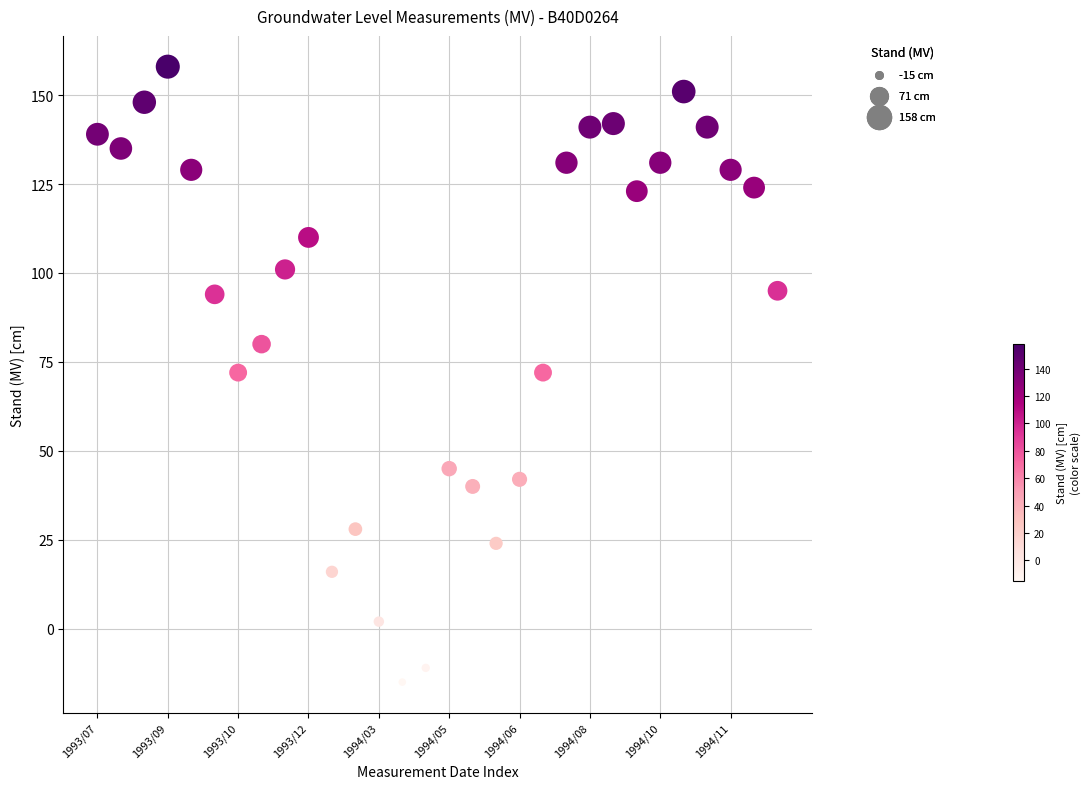

What is the range of Y values (max minus min)?

173